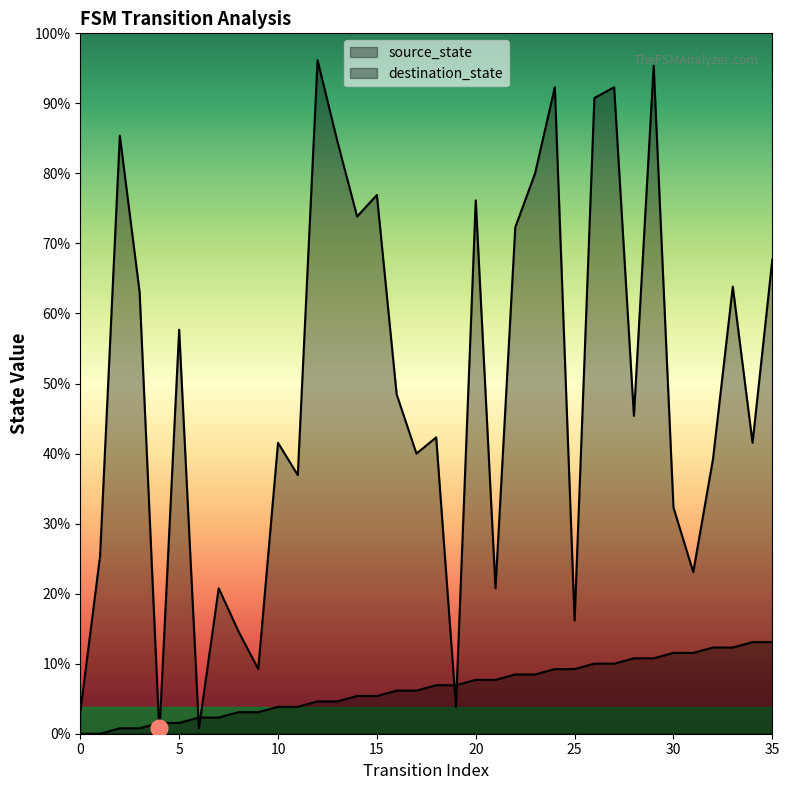

What are all the series names shown in the legend?

source_state, destination_state